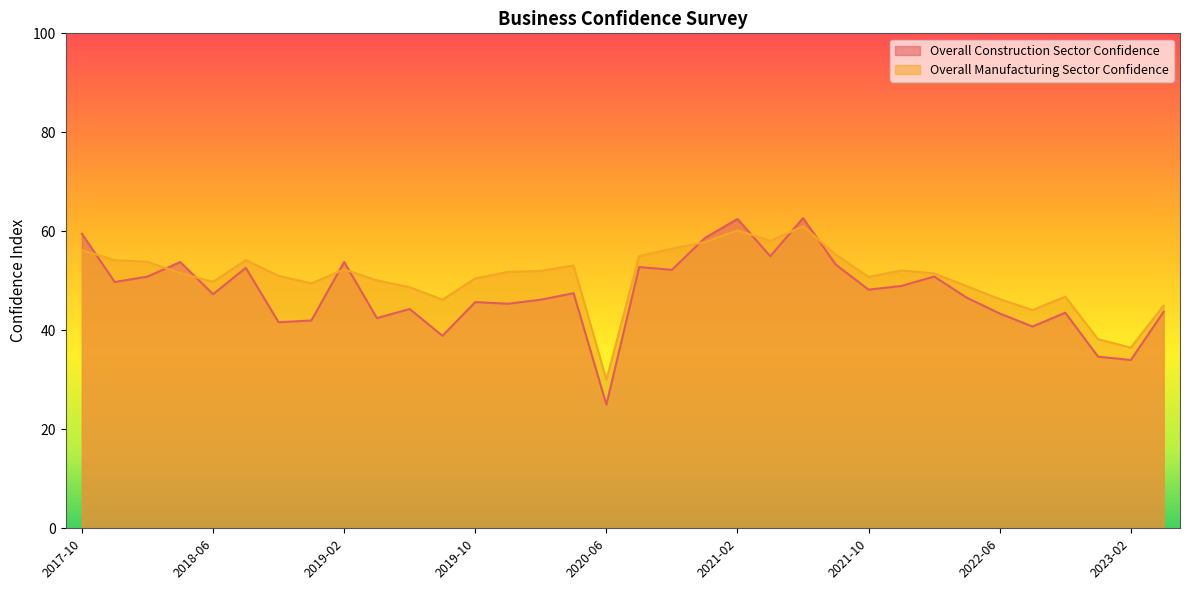

Reading left to right, extract all data points from this chart.

Overall Construction Sector Confidence: 2017-10=59.5	2017-12=49.8	2018-02=50.8	2018-04=53.8	2018-06=47.3	2018-08=52.6	2018-10=41.6	2018-12=42.0	2019-02=53.8	2019-04=42.5	2019-06=44.3	2019-08=38.9	2019-10=45.7	2019-12=45.4	2020-02=46.2	2020-04=47.5	2020-06=25.0	2020-08=52.8	2020-10=52.2	2020-12=58.6	2021-02=62.5	2021-04=55.0	2021-06=62.7	2021-08=53.3	2021-10=48.2	2021-12=49.0	2022-02=50.9	2022-04=46.6	2022-06=43.4	2022-08=40.8	2022-10=43.6	2022-12=34.7	2023-02=34.0	2023-03=43.8
Overall Manufacturing Sector Confidence: 2017-10=56.2	2017-12=54.2	2018-02=53.9	2018-04=51.5	2018-06=49.8	2018-08=54.2	2018-10=51.0	2018-12=49.5	2019-02=52.3	2019-04=50.1	2019-06=48.7	2019-08=46.2	2019-10=50.5	2019-12=51.8	2020-02=52.0	2020-04=53.1	2020-06=30.0	2020-08=55.0	2020-10=56.5	2020-12=57.8	2021-02=60.2	2021-04=58.1	2021-06=61.0	2021-08=55.3	2021-10=50.8	2021-12=52.1	2022-02=51.5	2022-04=48.9	2022-06=46.3	2022-08=44.1	2022-10=46.8	2022-12=38.2	2023-02=36.5	2023-03=45.0